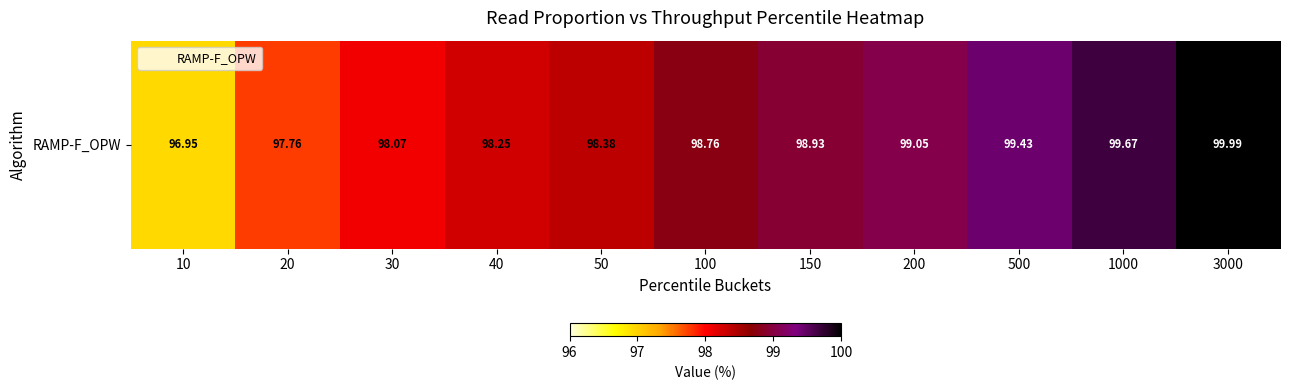

Read the value at 150.

98.9